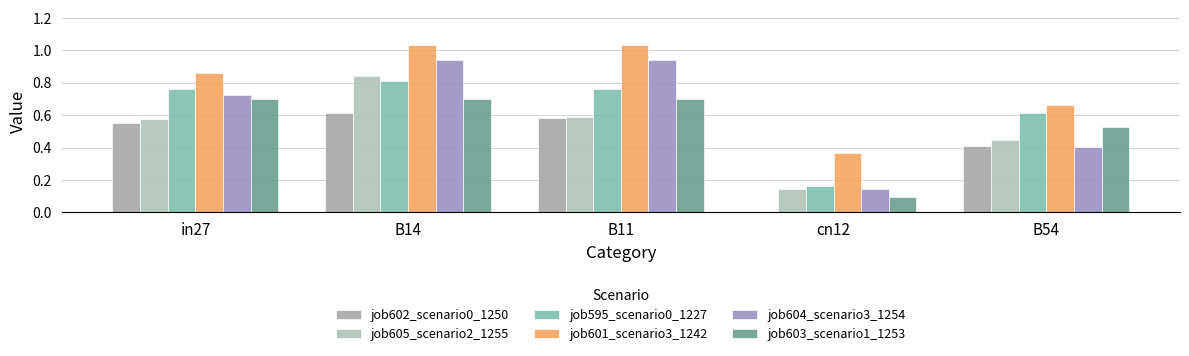

At which category is the sum across all series the highest?

B14